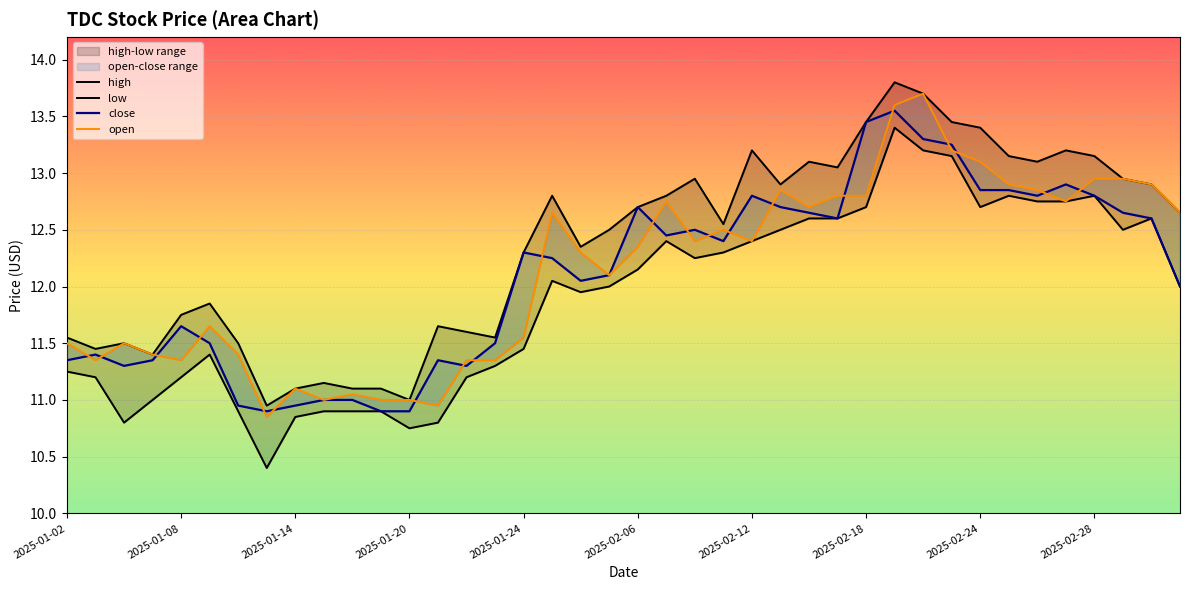

True or false: open and low intersect in this chart.

False